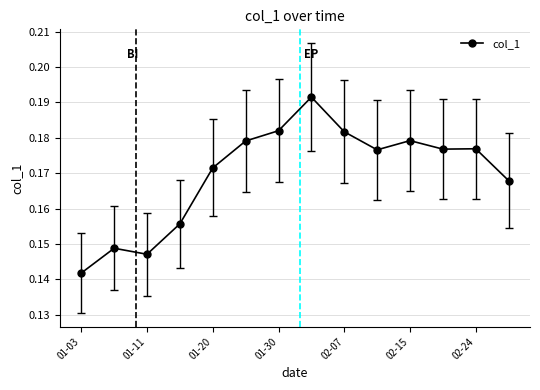

True or false: there are more than 2 points higher than both neighbors.

True